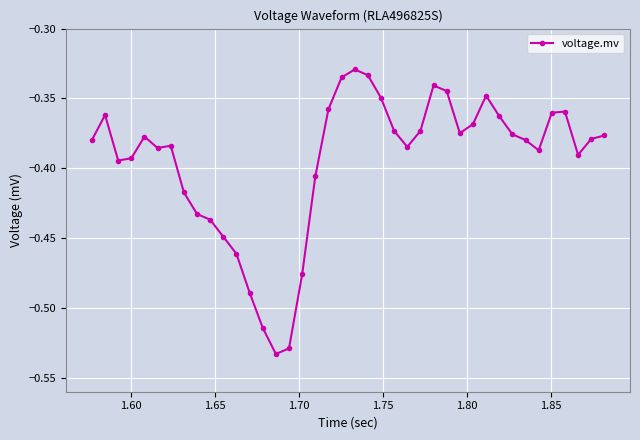

How many lines are shown in the chart?

1